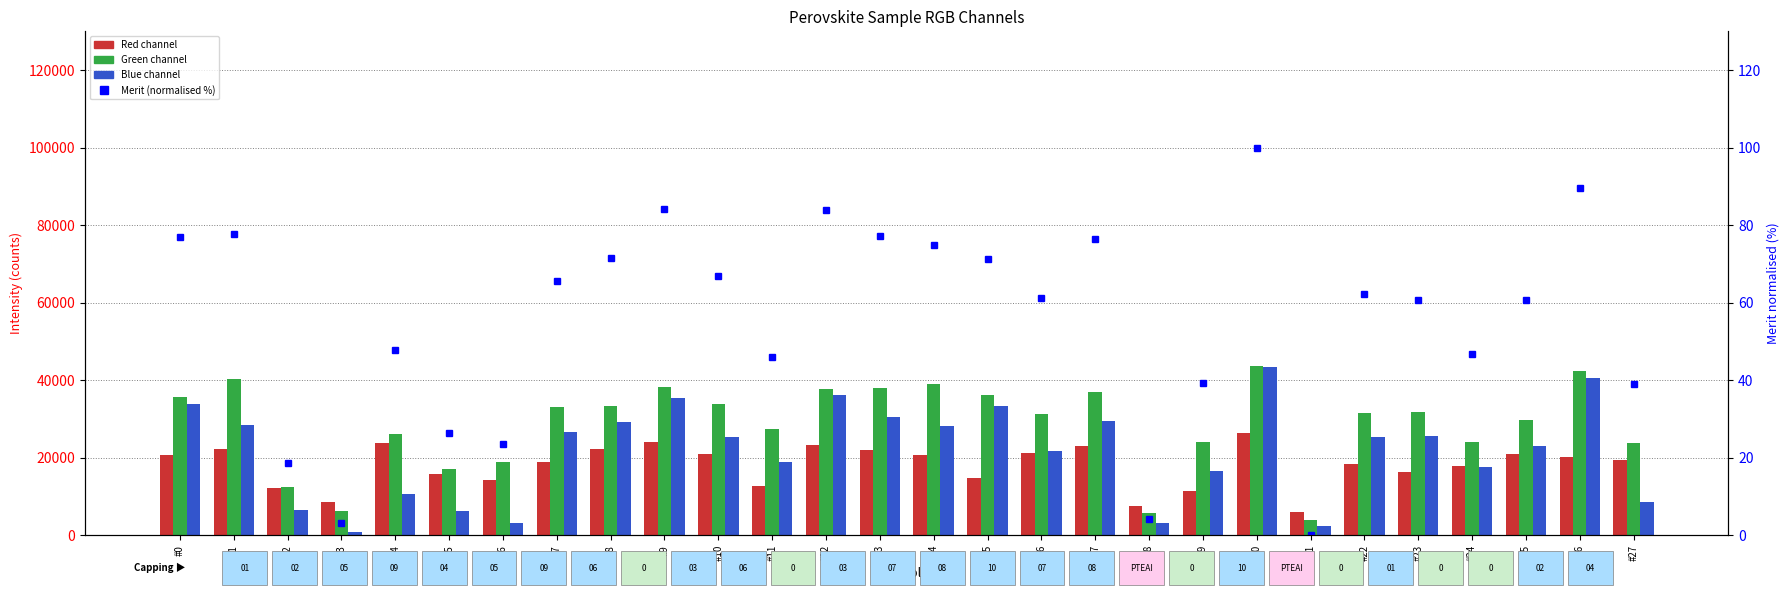

At which category does the chart reach its minimum across all series?

#21